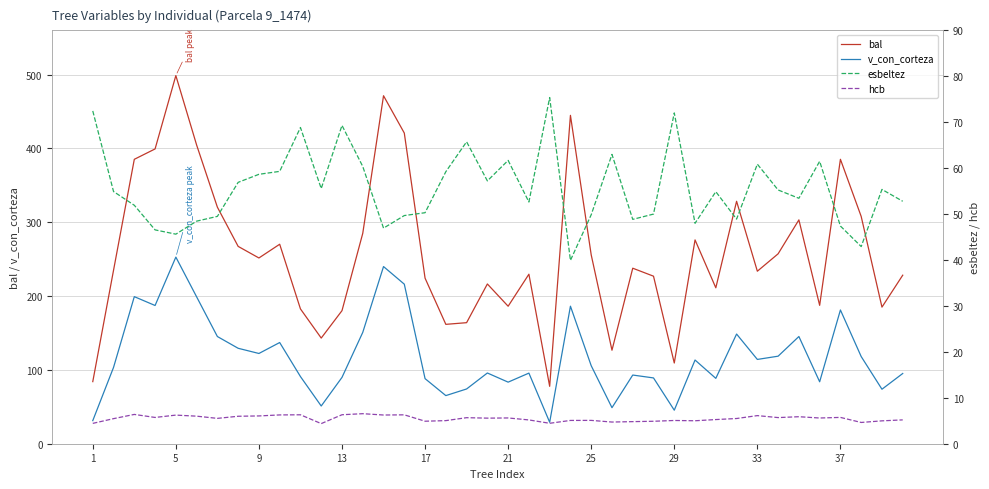

In esbeltez, how many points are higher than both neighbors (excluding endpoints)?

11